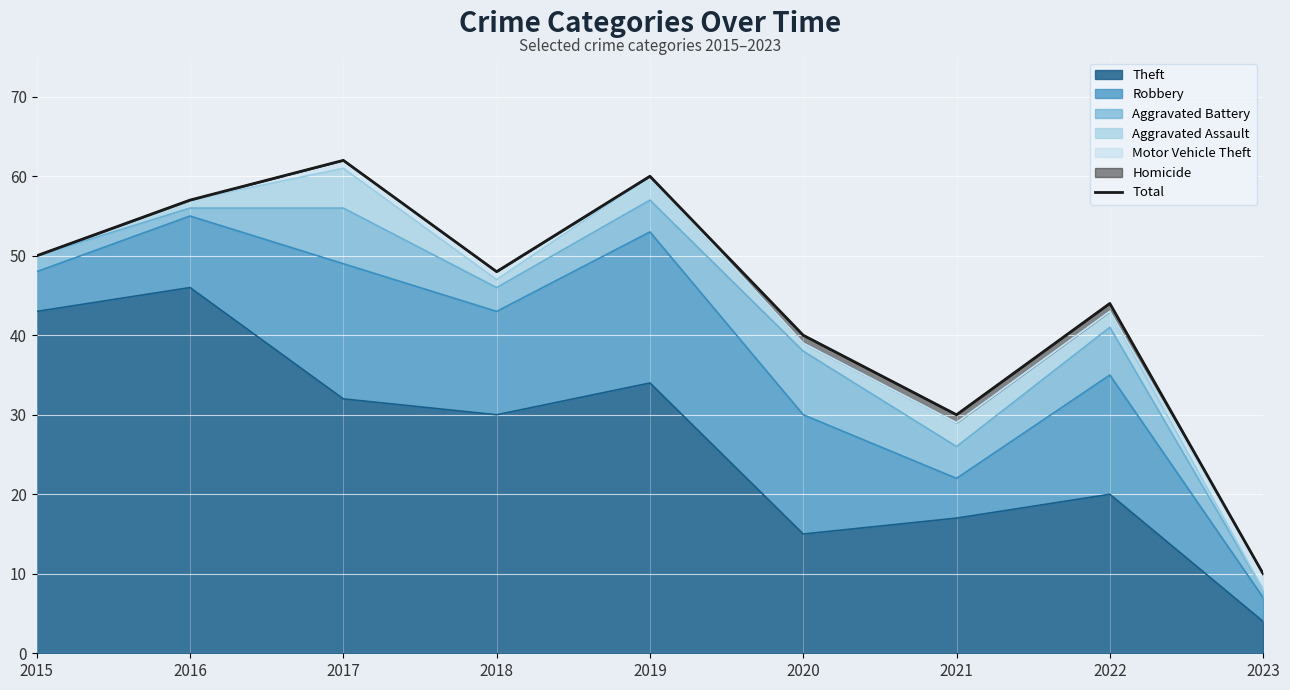

Reading right to left, what are all the values shown in this chart?

10	44	30	40	60	48	62	57	50